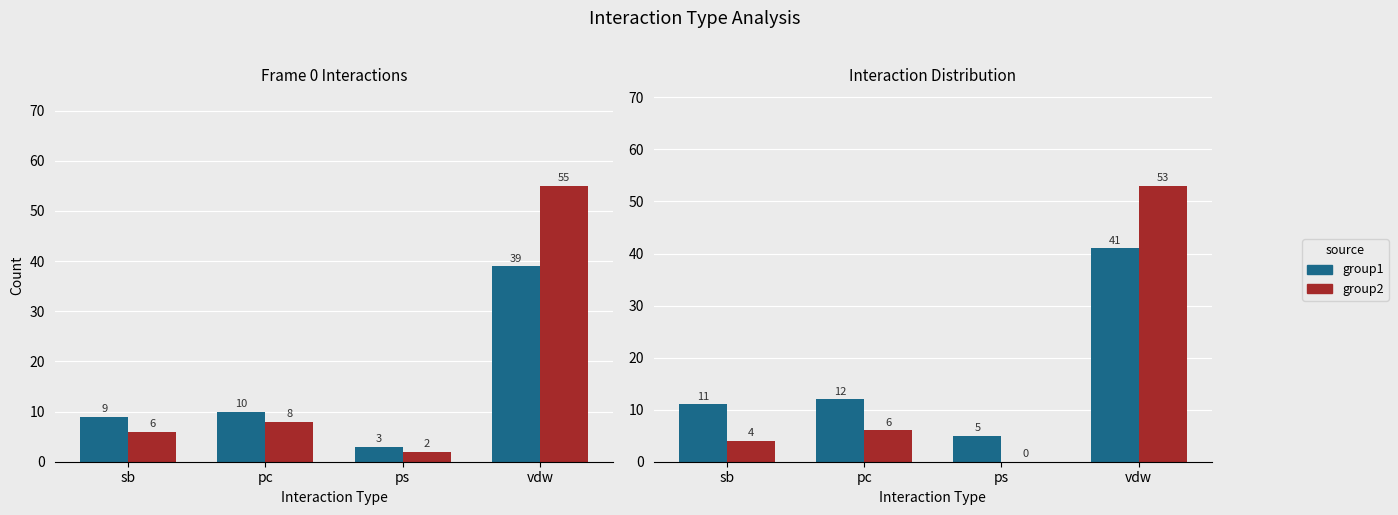

What is the value of the group1 bar at the 3rd from the left?

5